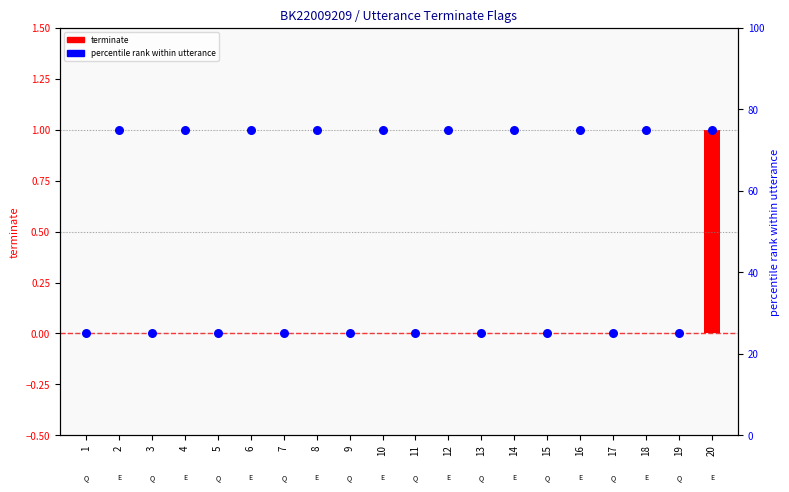

At which category is the sum across all series the highest?

20